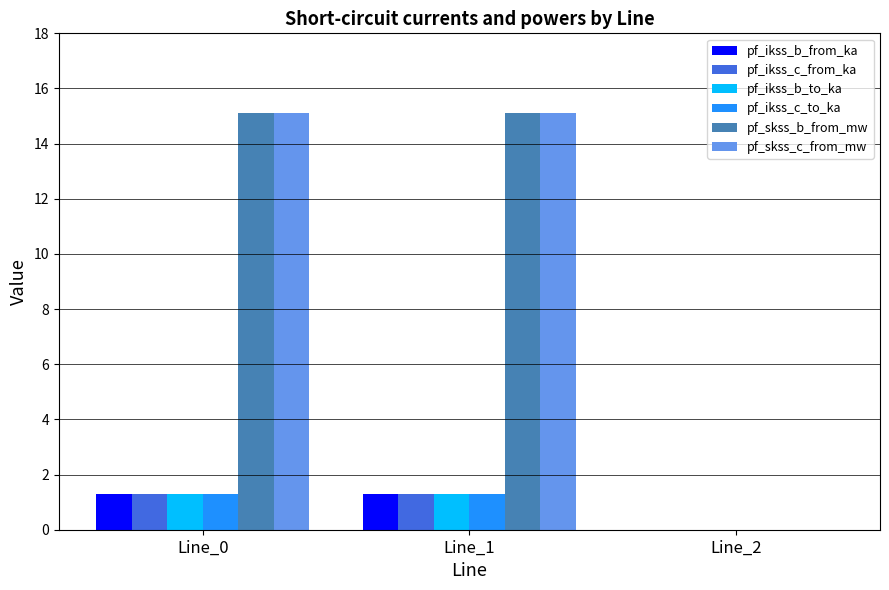

What is the greatest value displayed?

15.1